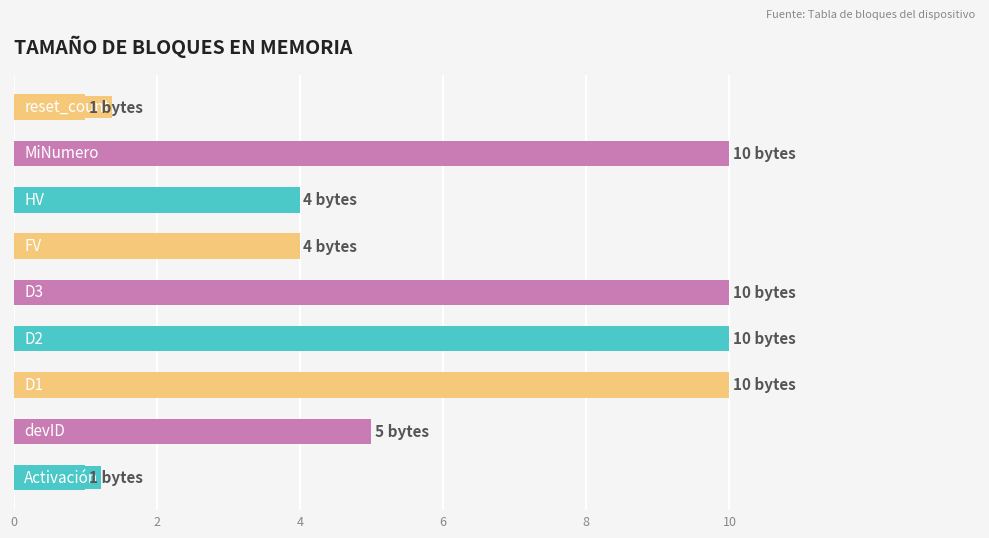

Count the number of categories in the chart.

9